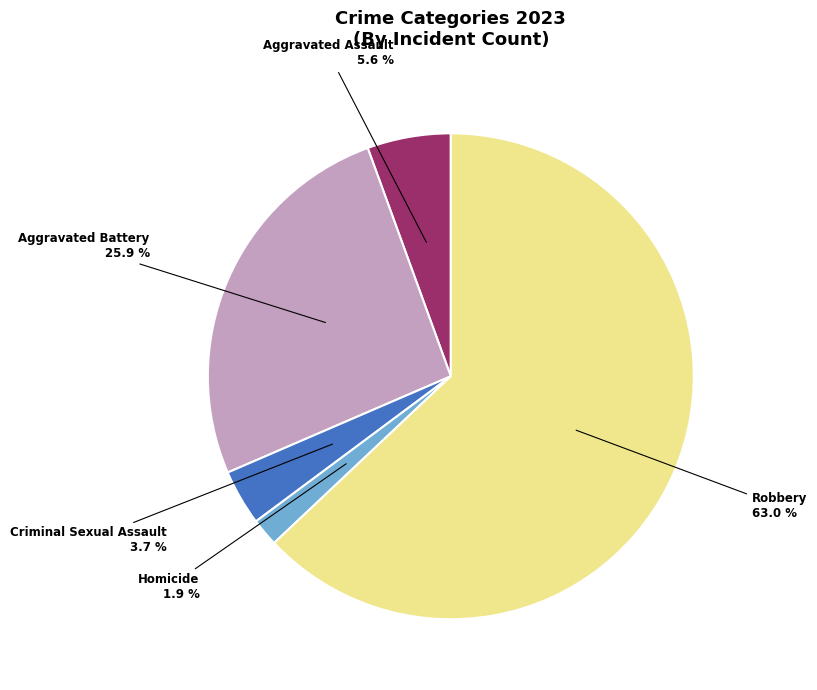

Is there any slice that represents more than half of the pie?

Yes